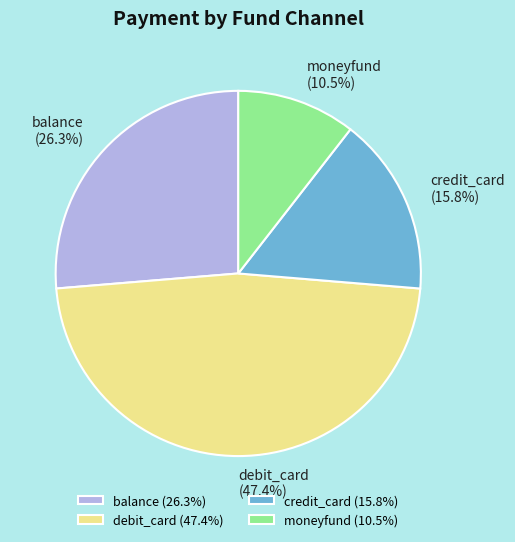

Count the number of slices in the pie.

4